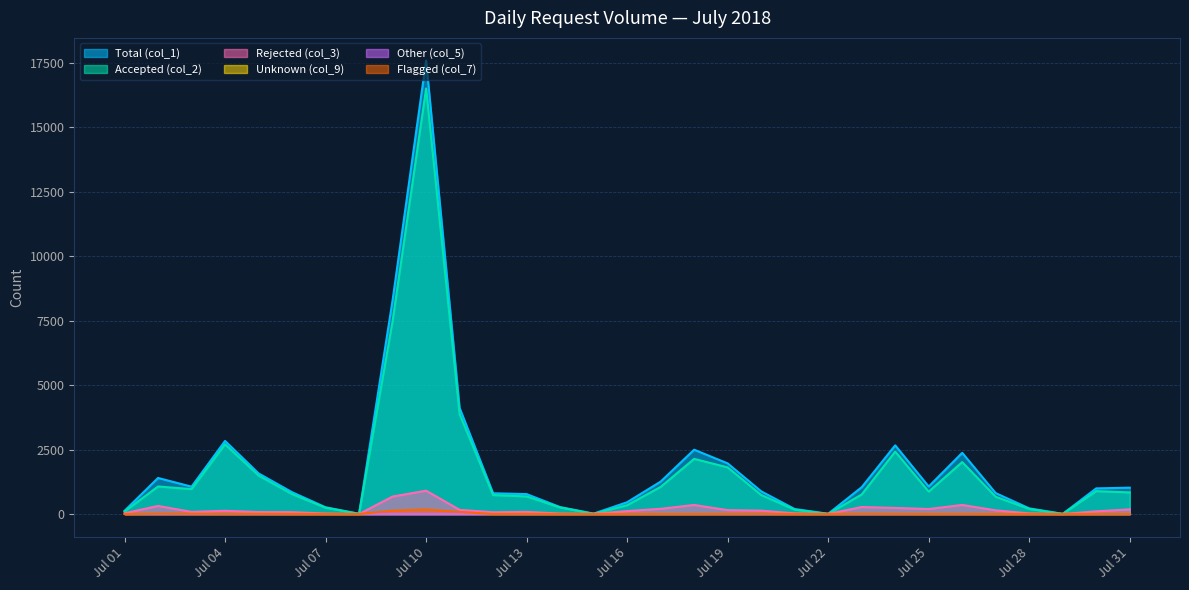

What is the difference between the maximum and minimum values in the Accepted (col_2) series?

16508